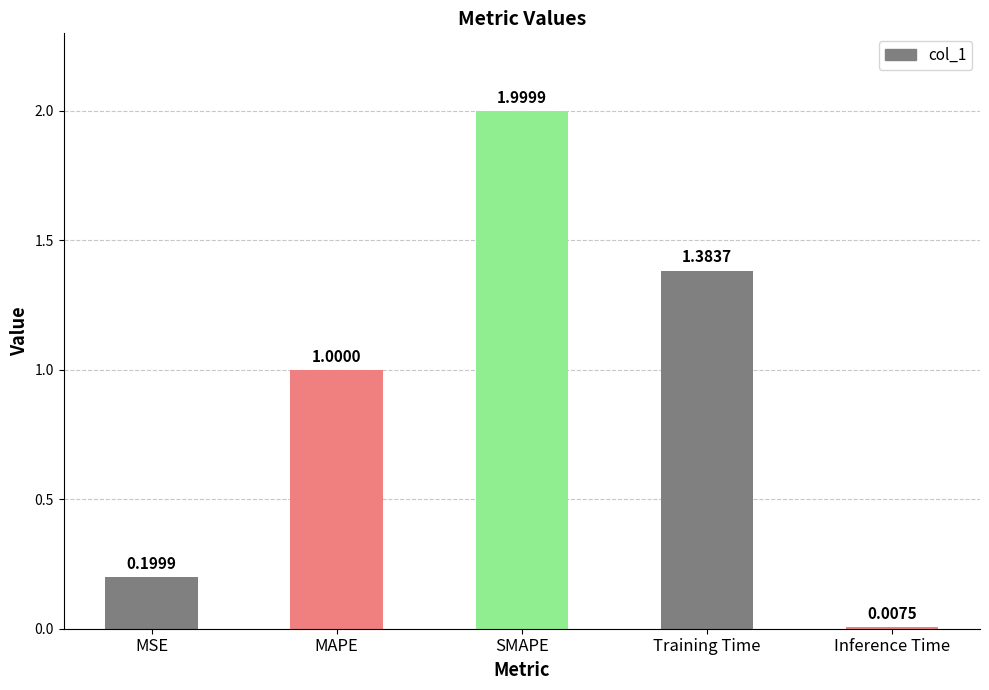

What is the difference between the maximum and minimum values?

2.0